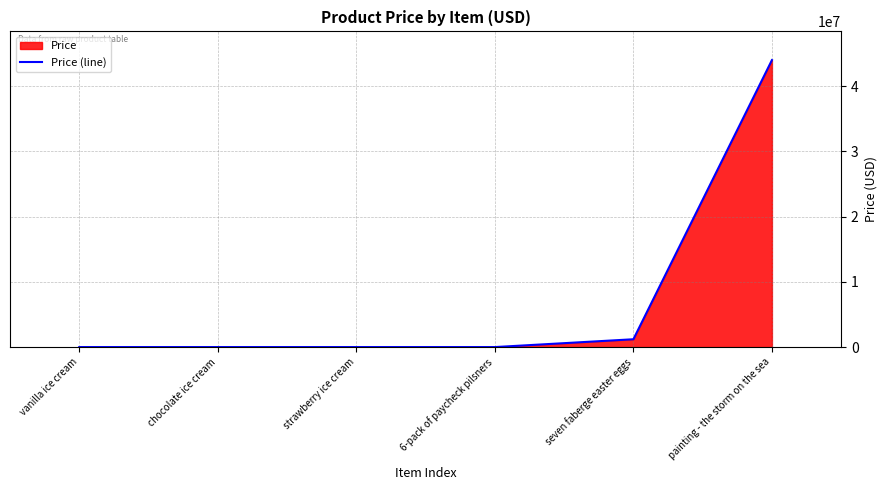

The chart shows a value of 44000000.0 at painting - the storm on the sea. True or false?

True